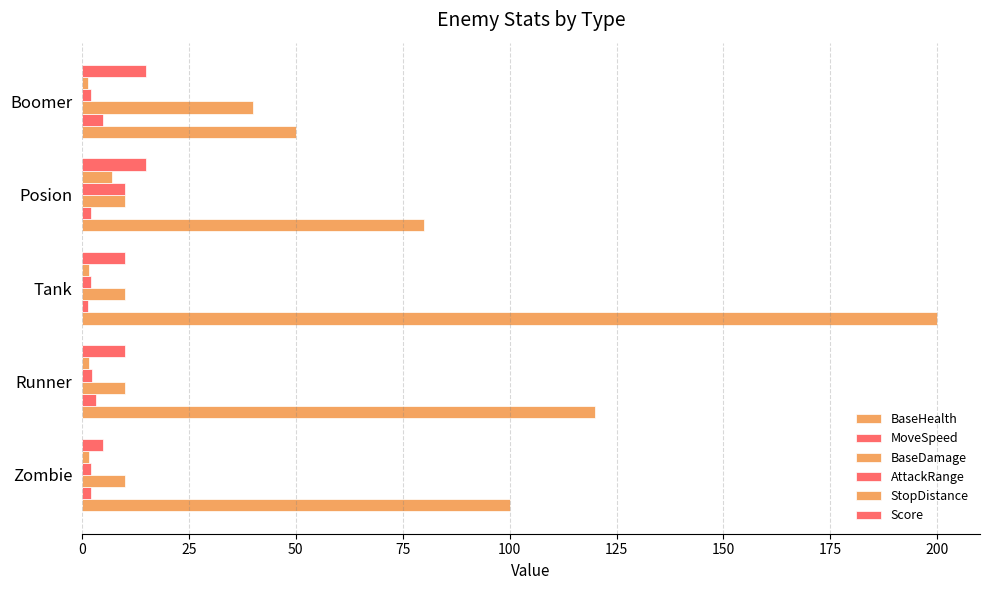

What is the average value of the BaseHealth series?

110.0